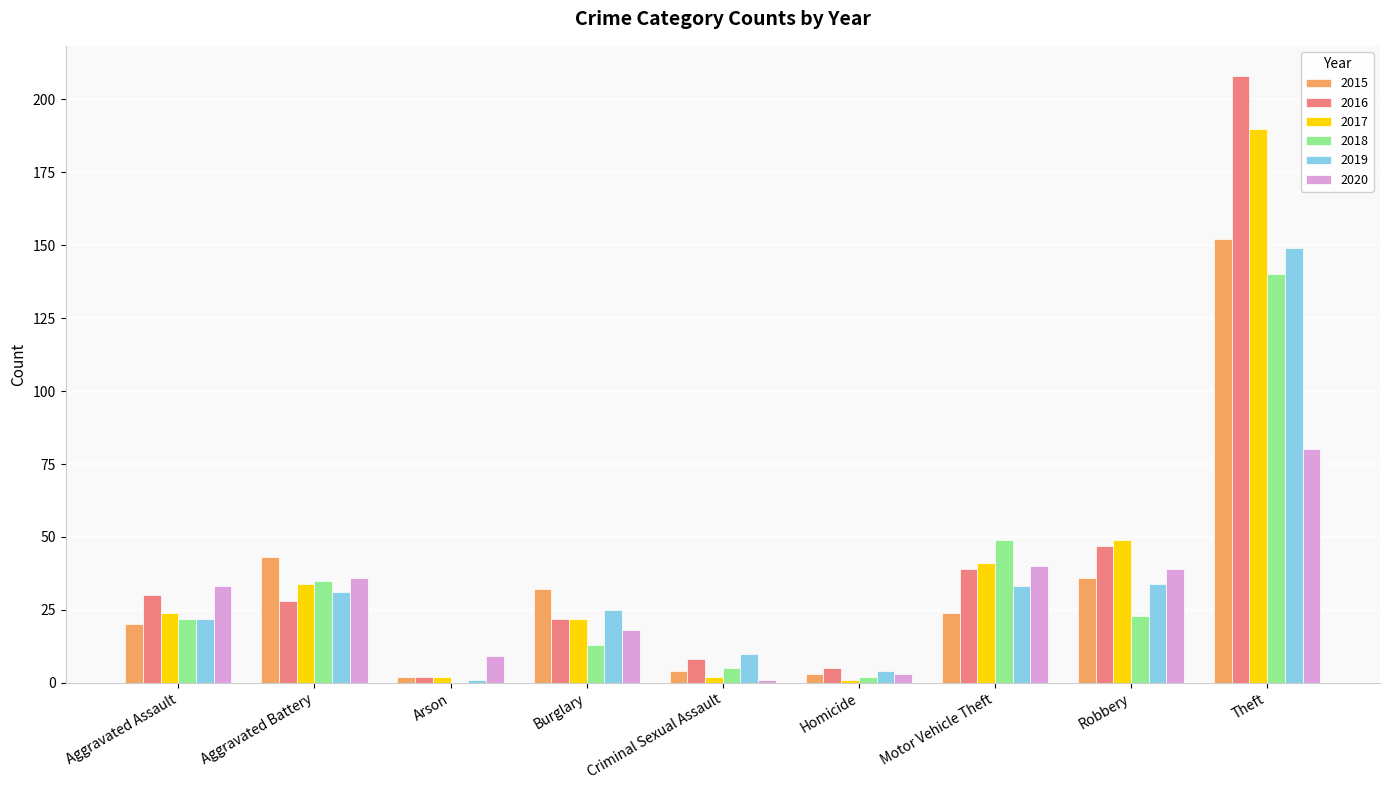

True or false: 2015 has a value of 152 at Theft.

True